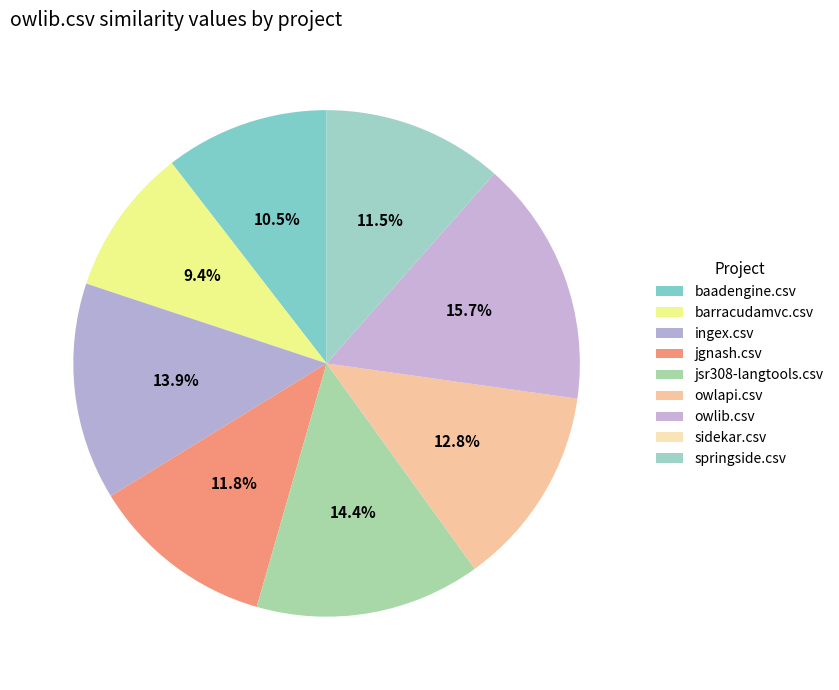

Is it true that owlapi.csv is 25% of the pie?

False